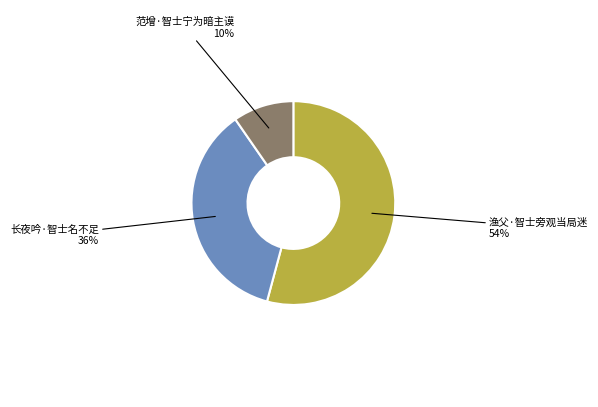

To the nearest percent, what is the combined percentage of 长夜吟·智士名不足 and 渔父·智士旁观当局迷?

90%